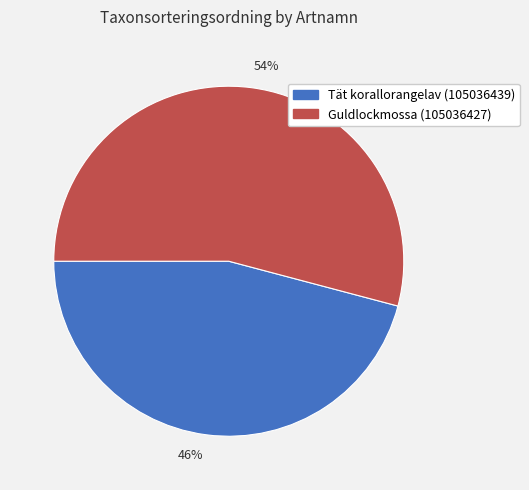

To the nearest percent, what is the average slice percentage?

50%